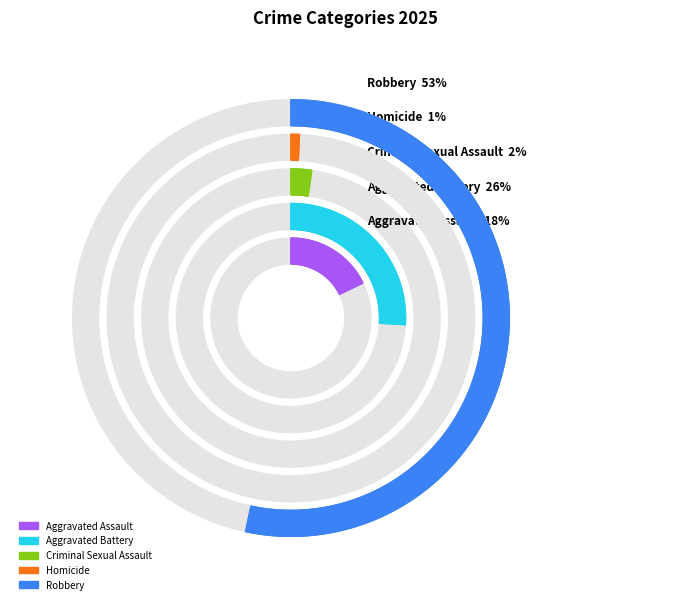

Is there a majority slice in this chart?

Yes